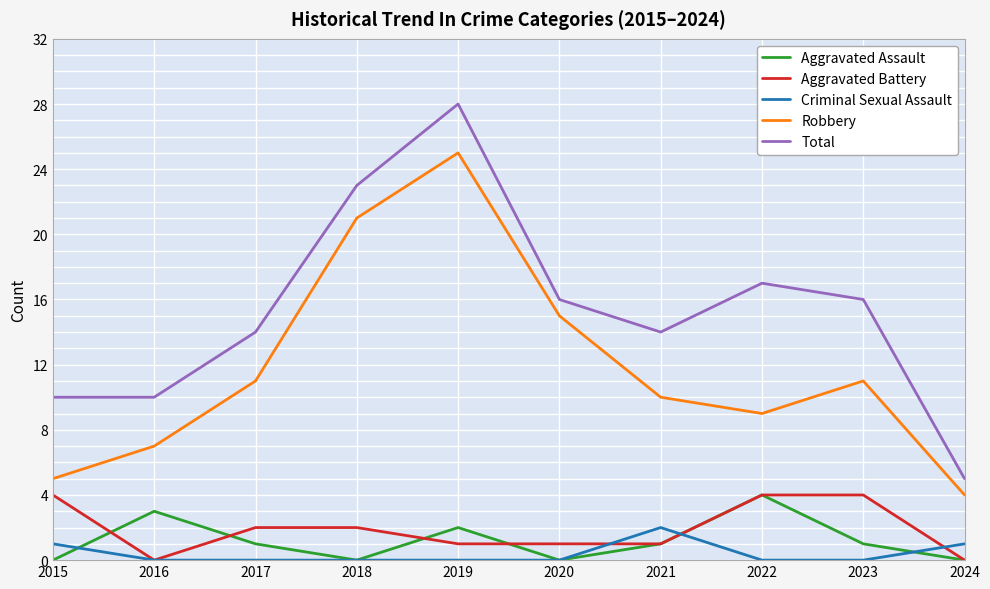

True or false: Robbery and Criminal Sexual Assault intersect in this chart.

False